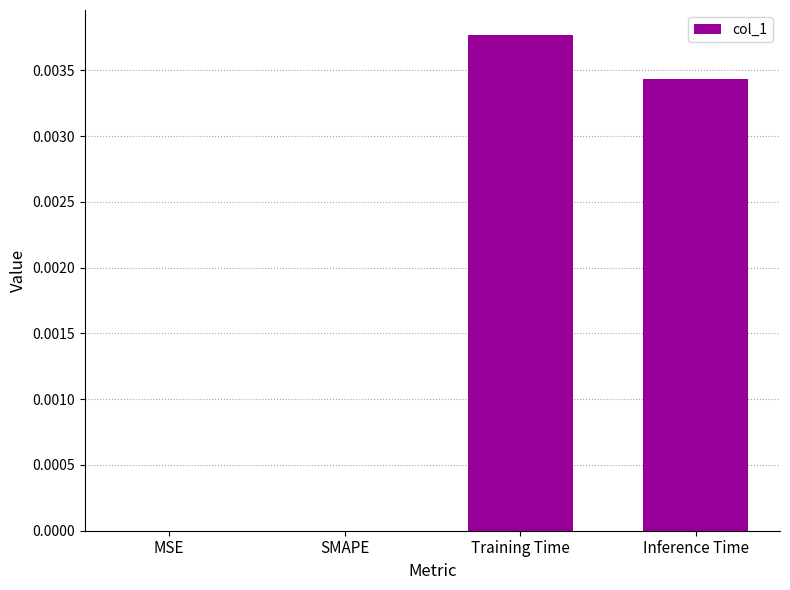

Count the values in the range 0 to 1.

4